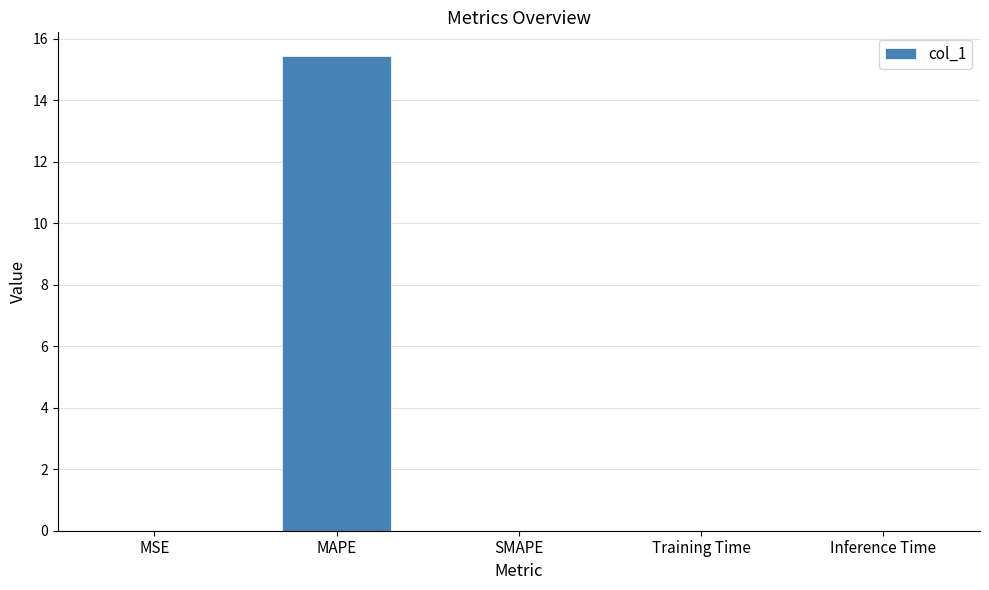

Are the bars grouped side by side (vs. stacked)?

No